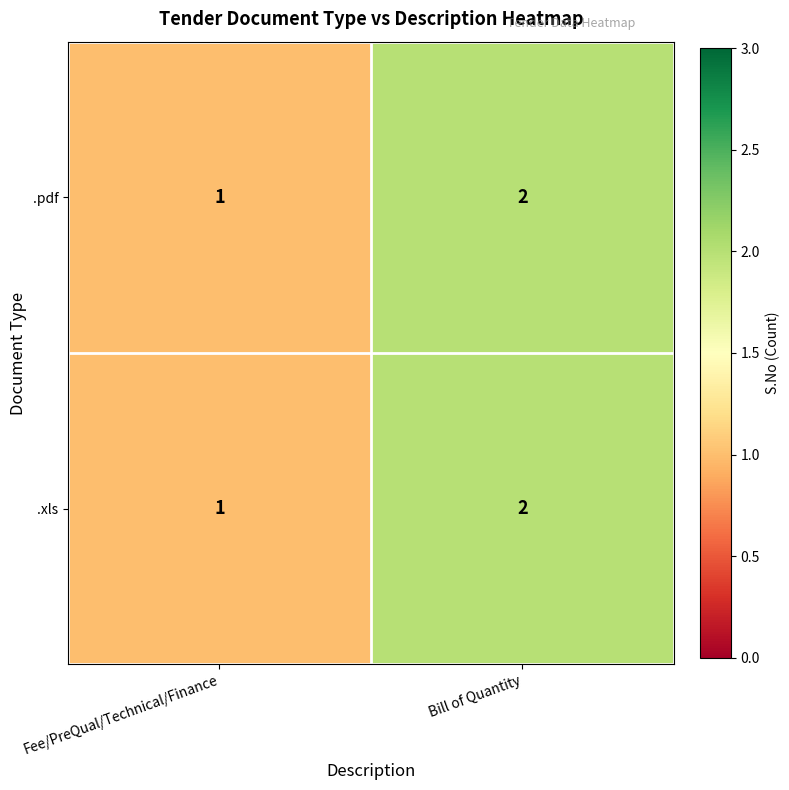

What is the sum of the .pdf values at Bill of Quantity and Fee/PreQual/Technical/Finance?

3